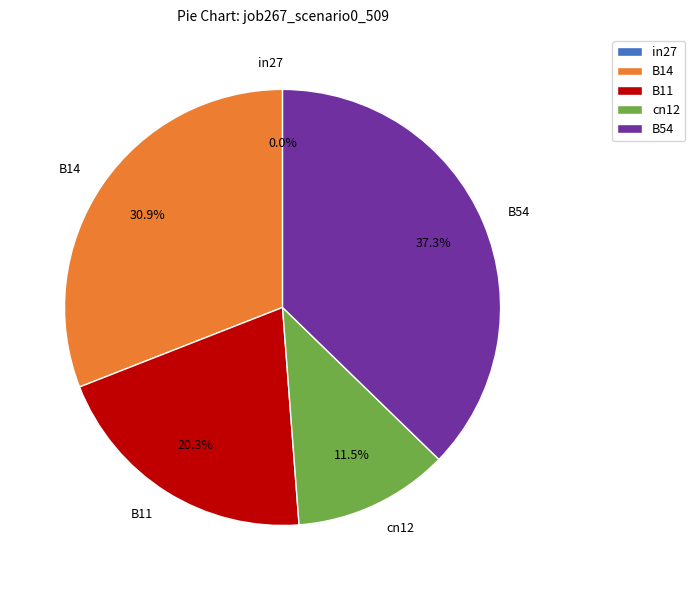

True or false: B11 accounts for 20% of the total.

True